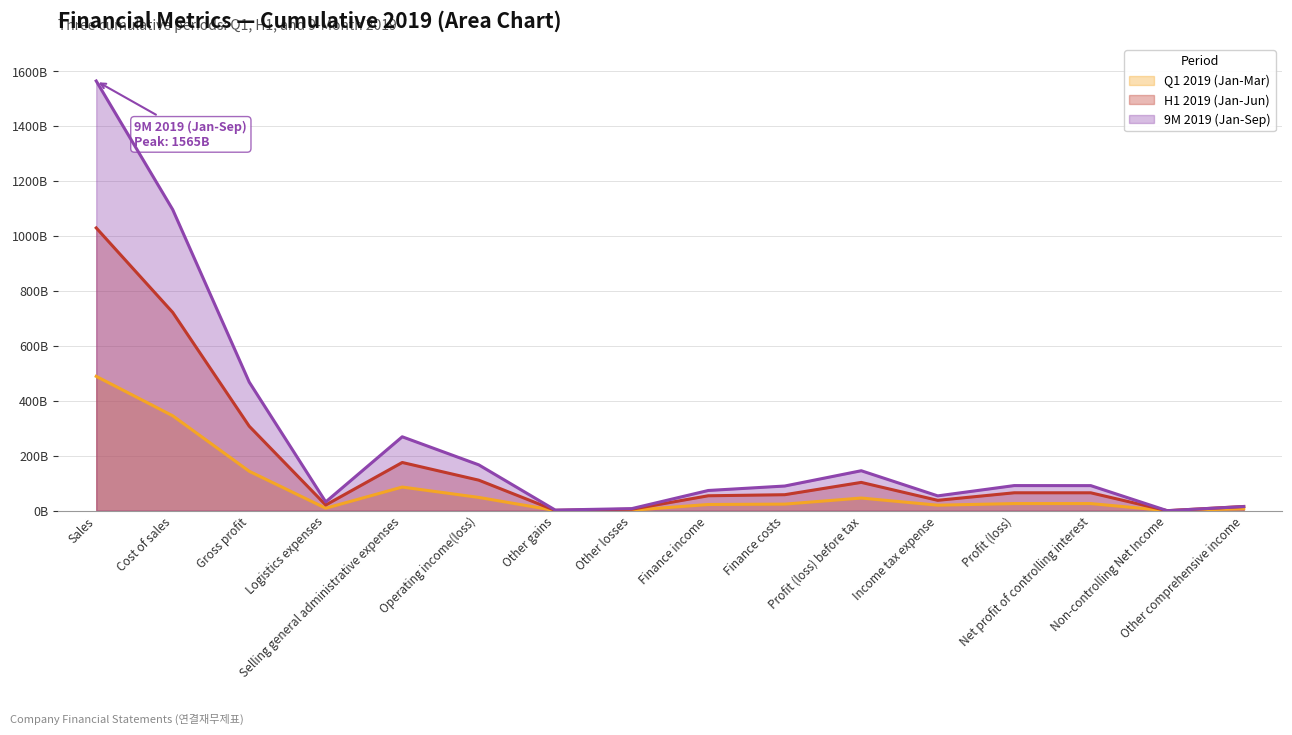

What is the difference between the maximum and minimum values in the H1 2019 (Jan-Jun) series?

1029971339403